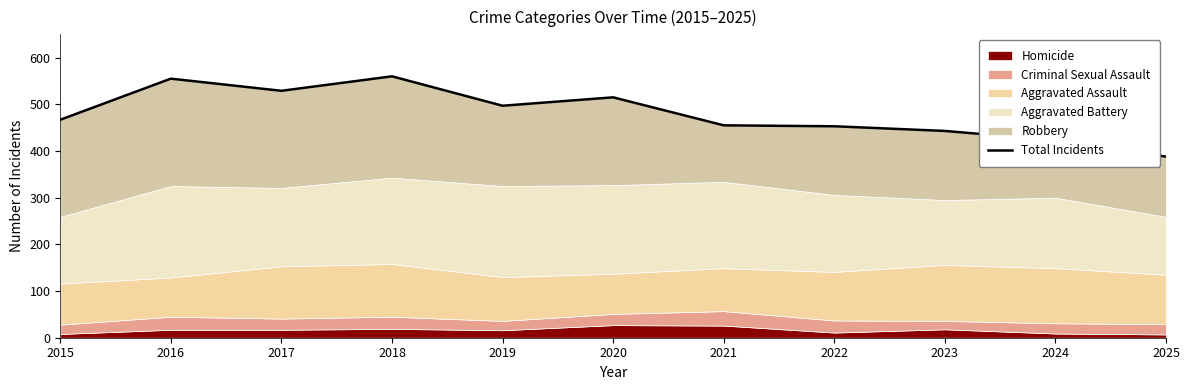

What is the smallest value displayed?

388